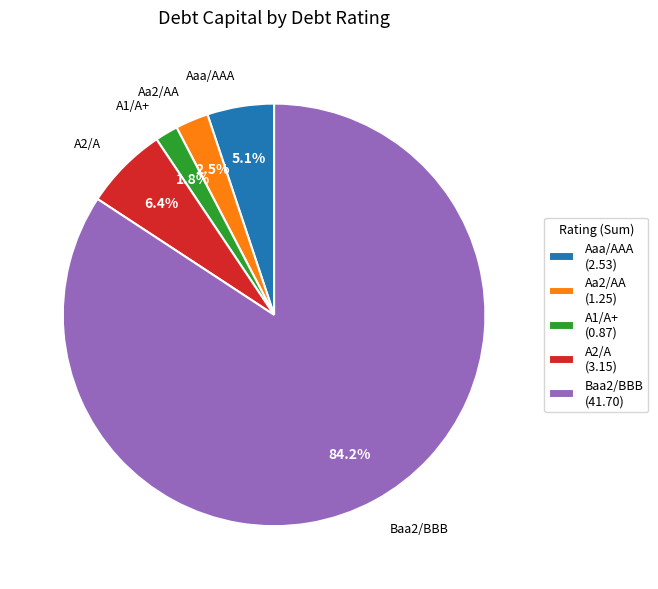

To the nearest percent, what is the difference between the A1/A+ and A2/A slice percentages?

5%